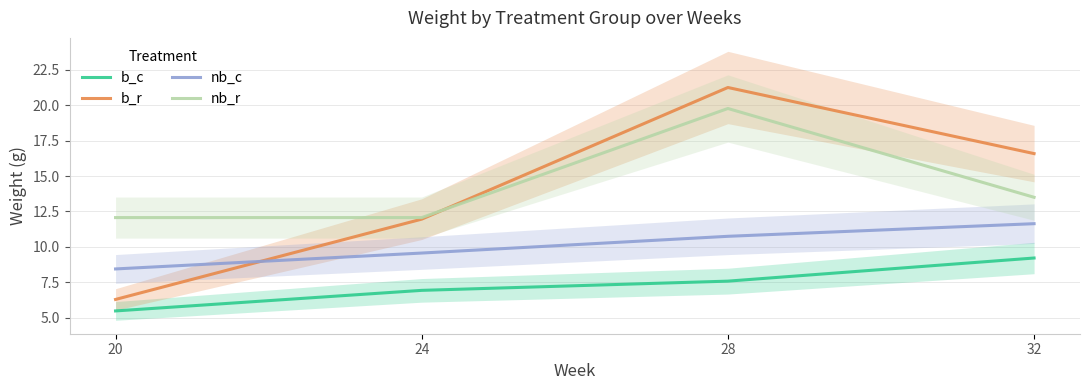

What is the smallest value displayed?

5.5